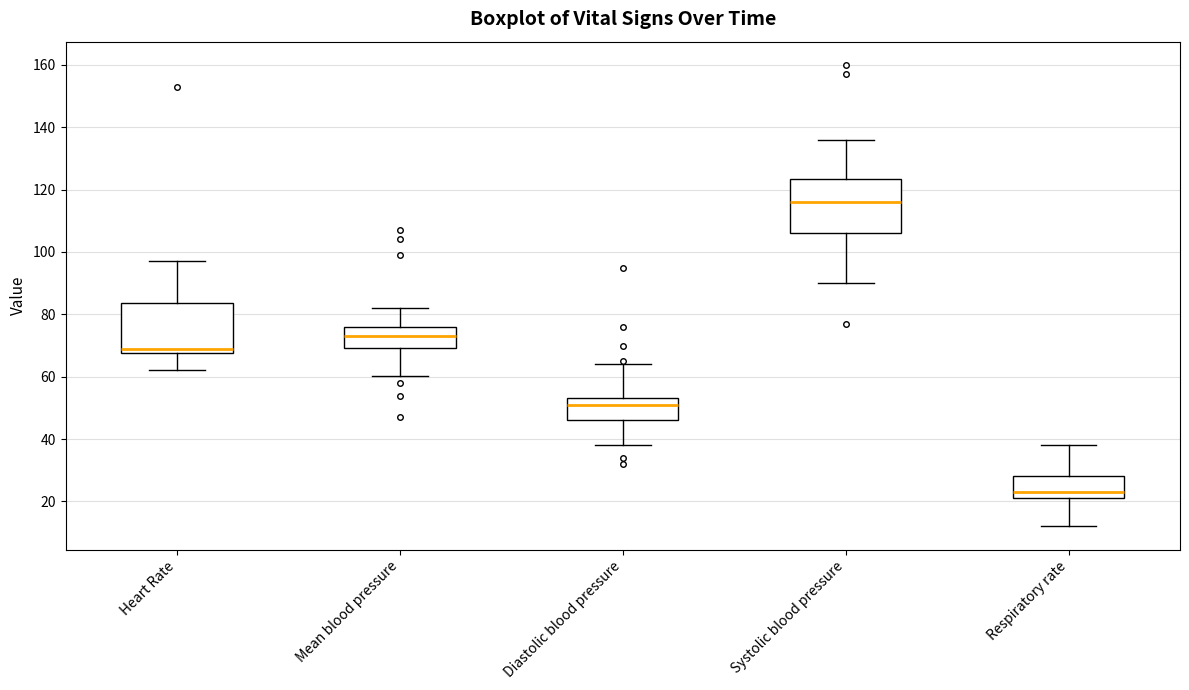

Reading left to right, read every box against the y-axis: the position of its median line, the range the box covers, and the ends of its whiskers. The values are not printed on the chart, so give them approximately, as read against the axis.

Heart Rate: median 70, box 68 to 84, whiskers 62 to 98
Mean blood pressure: median 74, box 70 to 76, whiskers 60 to 82
Diastolic blood pressure: median 52, box 46 to 54, whiskers 38 to 64
Systolic blood pressure: median 116, box 106 to 124, whiskers 90 to 136
Respiratory rate: median 24, box 22 to 28, whiskers 12 to 38